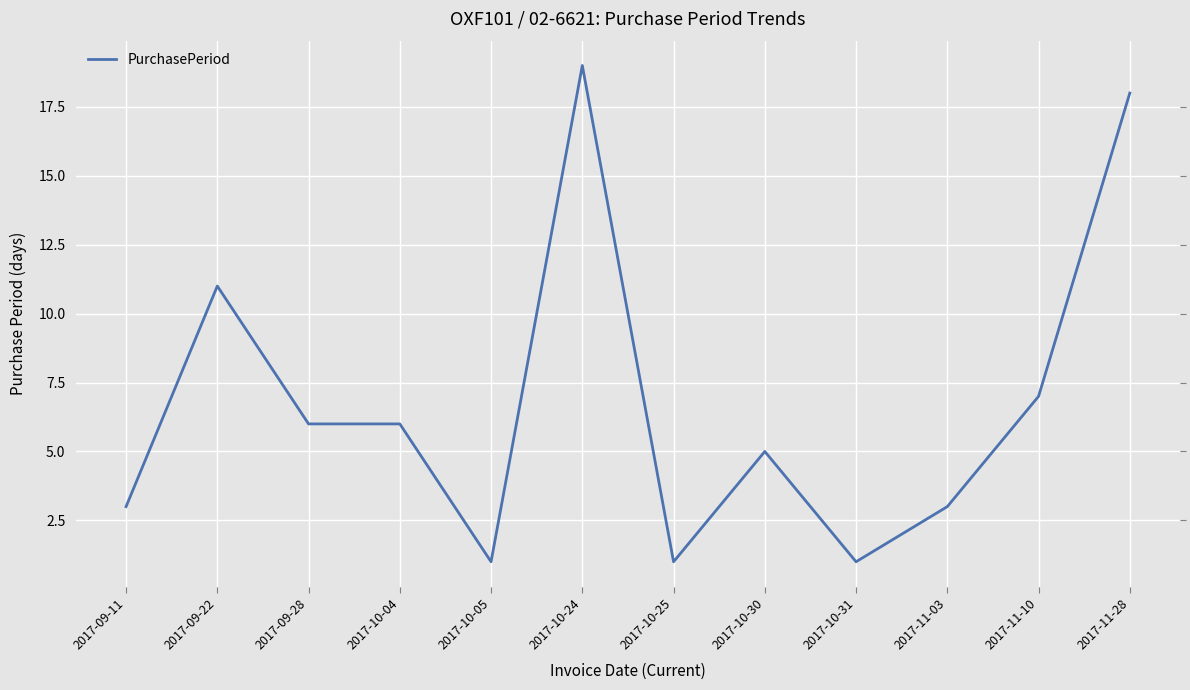

What is the ratio of the value at 2017-10-04 to the value at 2017-10-31?

6.0